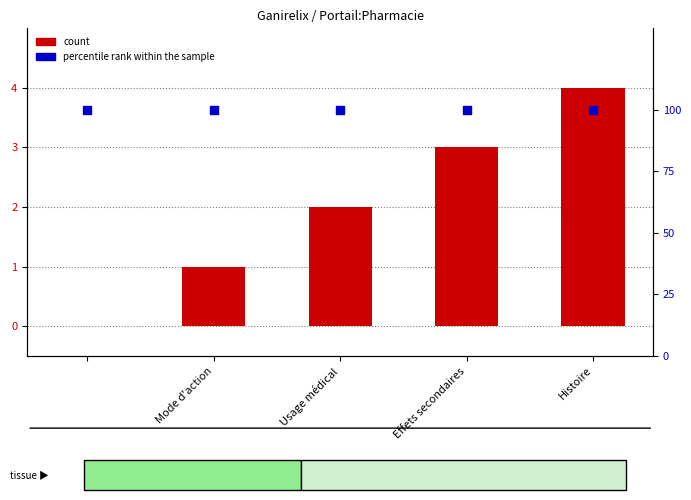

What are all the series names shown in the legend?

count, percentile rank within the sample